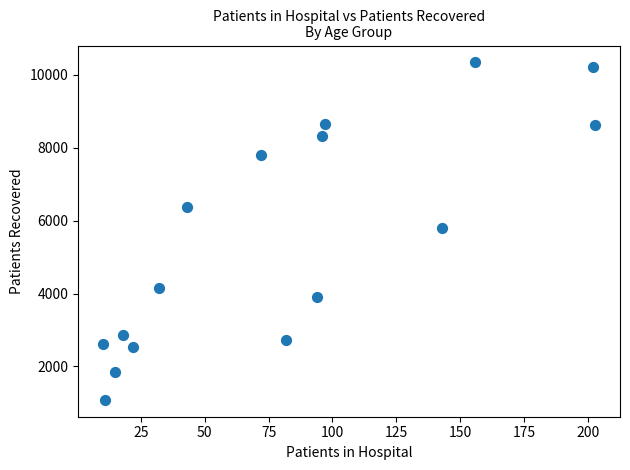

What is the range of Y values (max minus min)?

9248